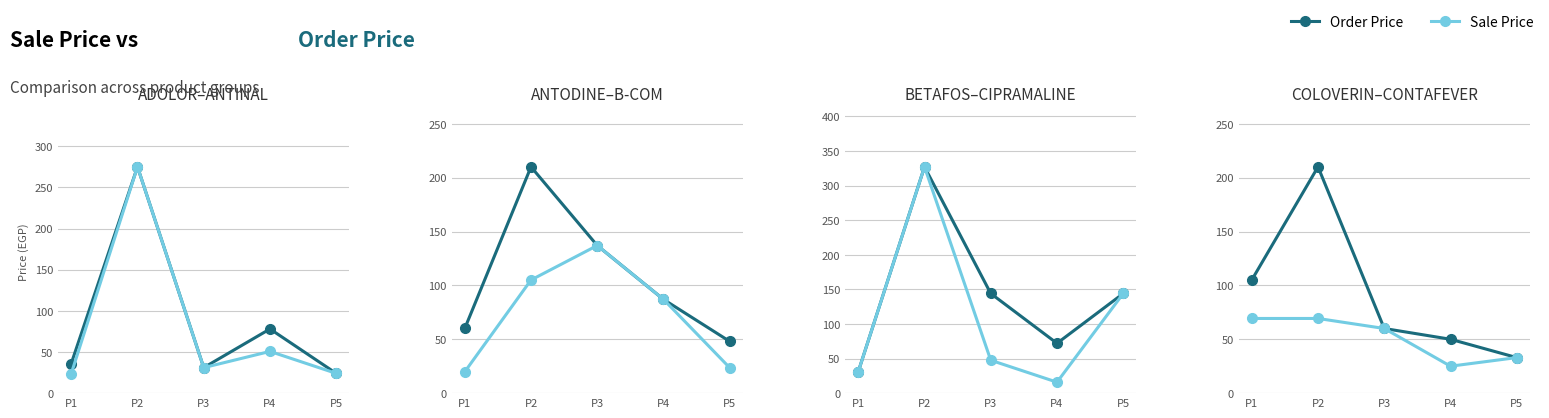

What is the difference between the second highest and second lowest values in the Order Price series?

55.0